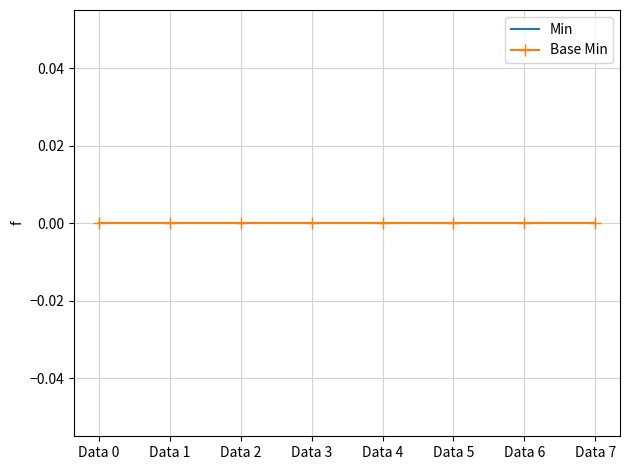

Rank the series at Location.hoursOfOperation.daysOfWeek from highest to lowest value.

Min, Base Min